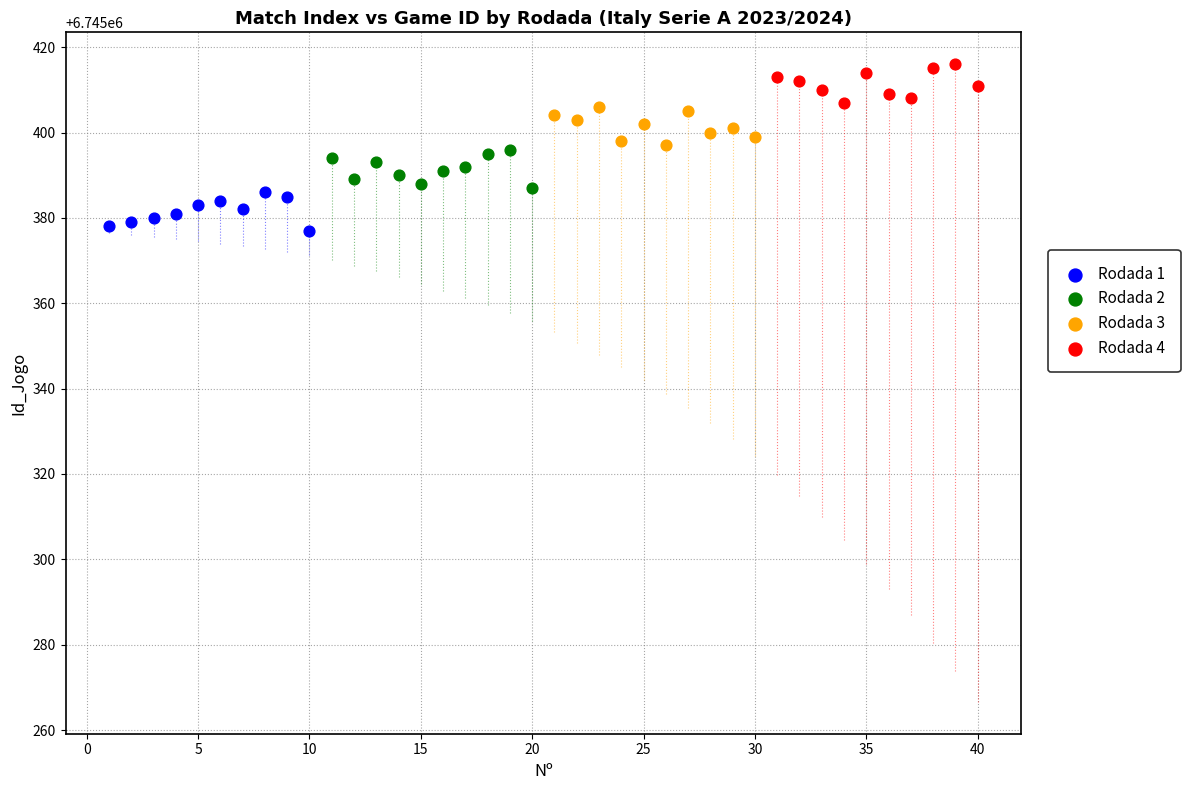

Which series reaches the maximum Y coordinate?

Rodada 4